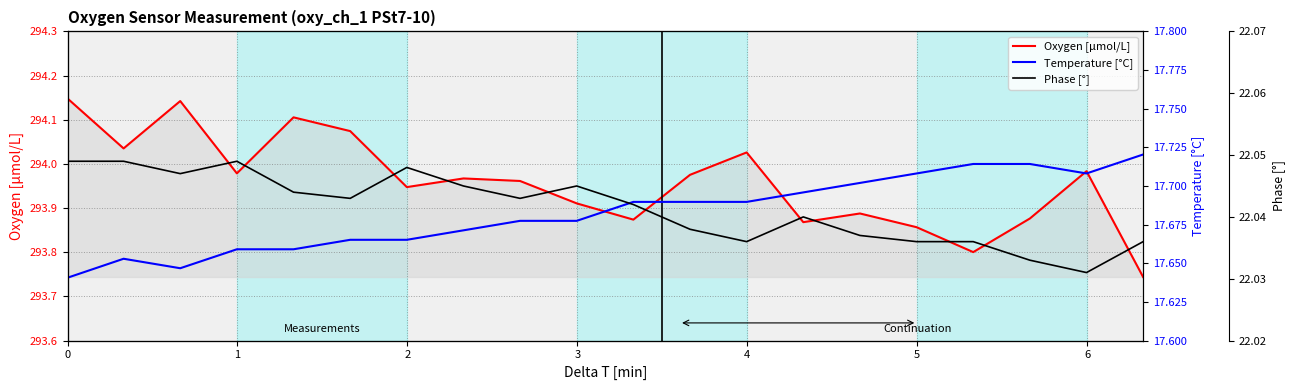

What is the value of the Temperature [°C] point at the 5th from the left?

17.7